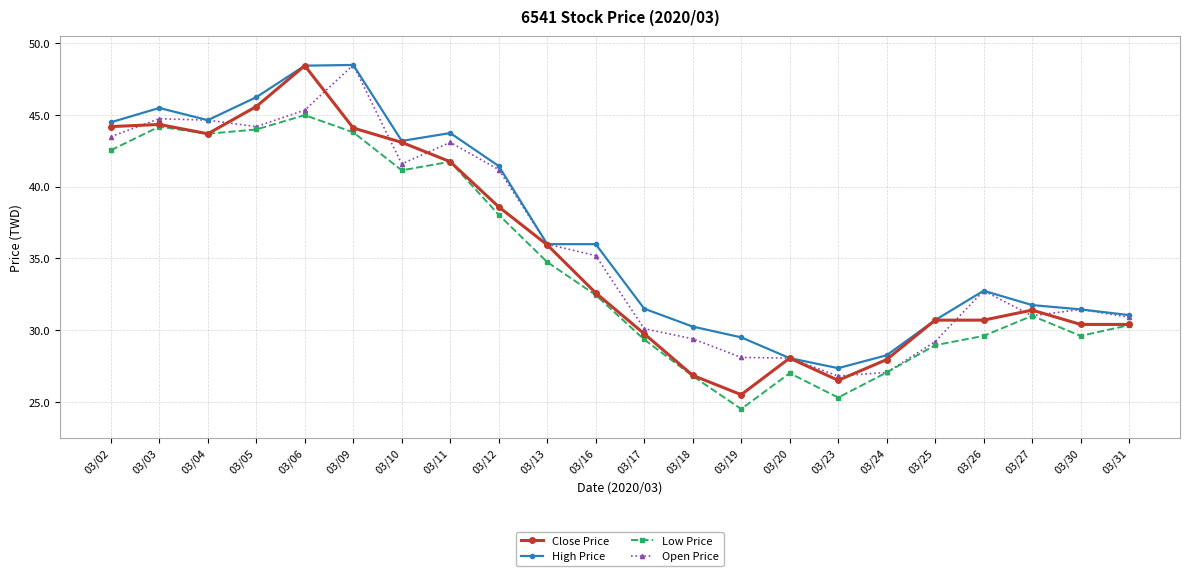

What is the value of the Close Price point at the 6th from the left?

44.1